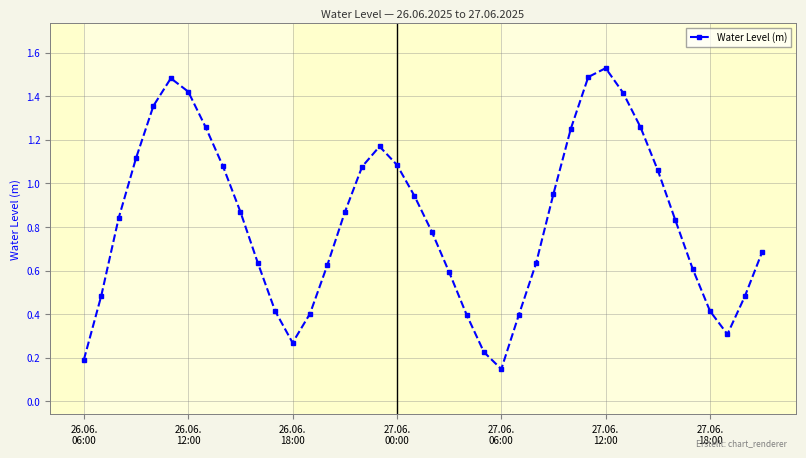

True or false: the data has more than 1 interior local peaks.

True